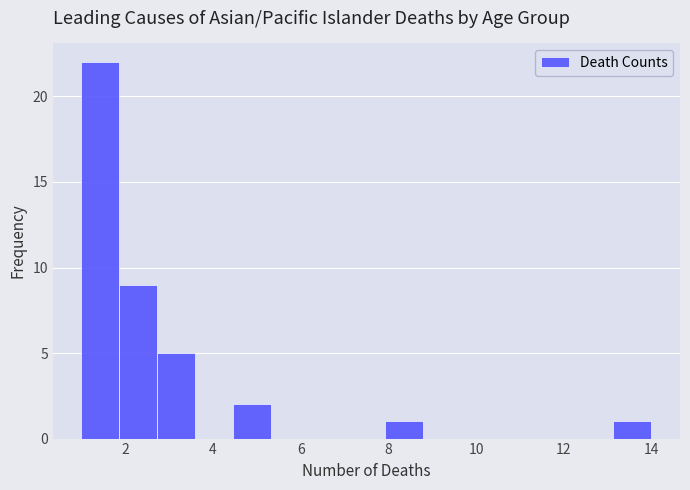

What is the height of the bar covering 4.4 to 5.4 on the x-axis? Neither the bar edges nor the heights are printed on the chart, so give them approximately, as read against the axes.

2